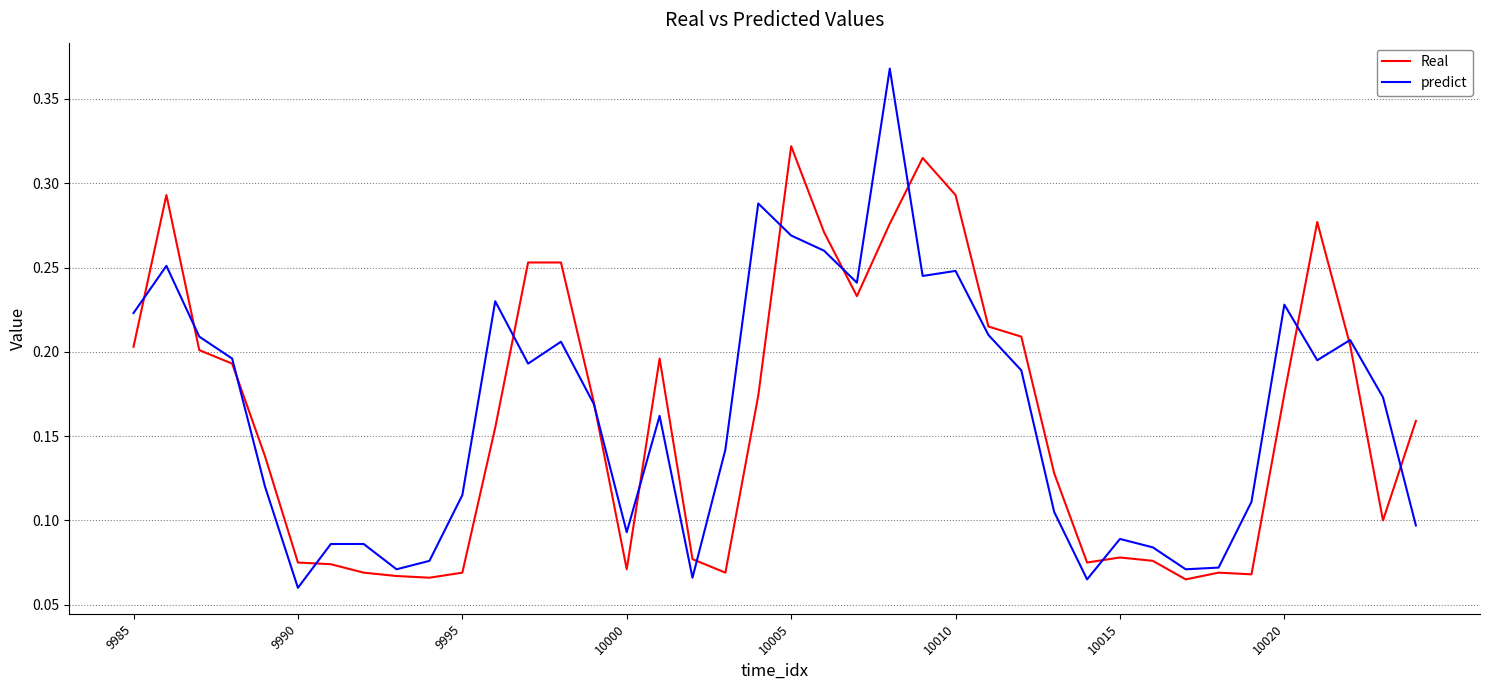

Rank the series by their maximum value, from lowest to highest.

Real, predict